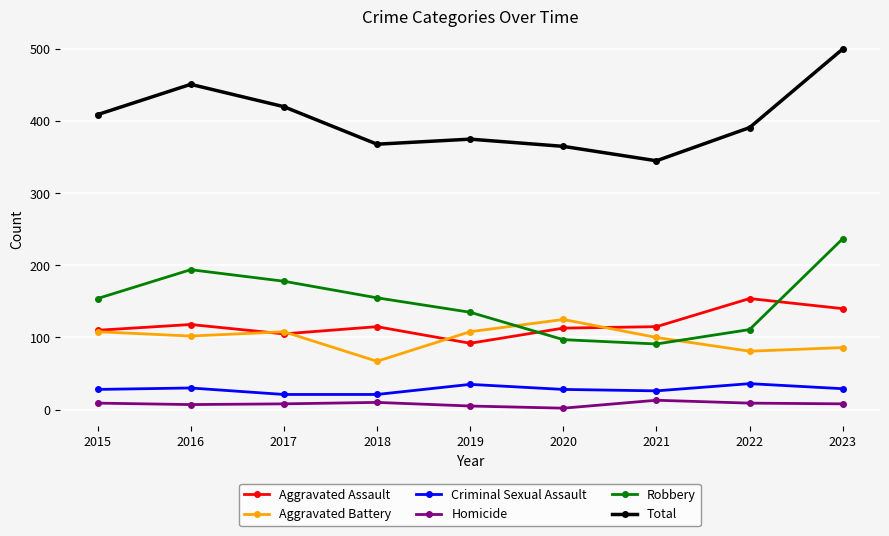

True or false: Homicide has more than 0 interior local peaks.

True